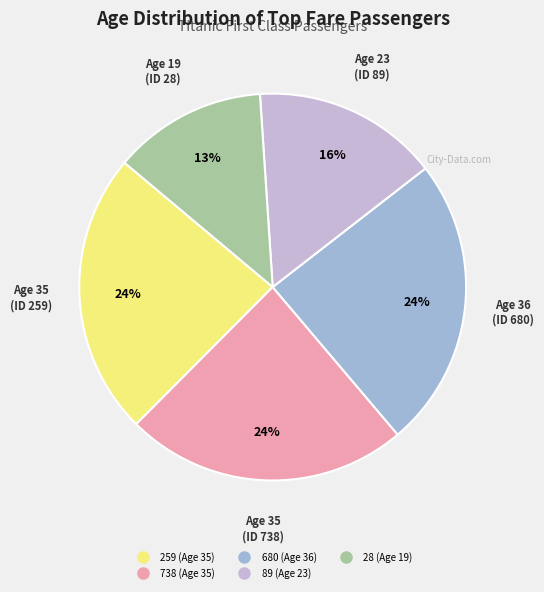

What is the change in value from 738 (Age 35) to 89 (Age 23)?

-12